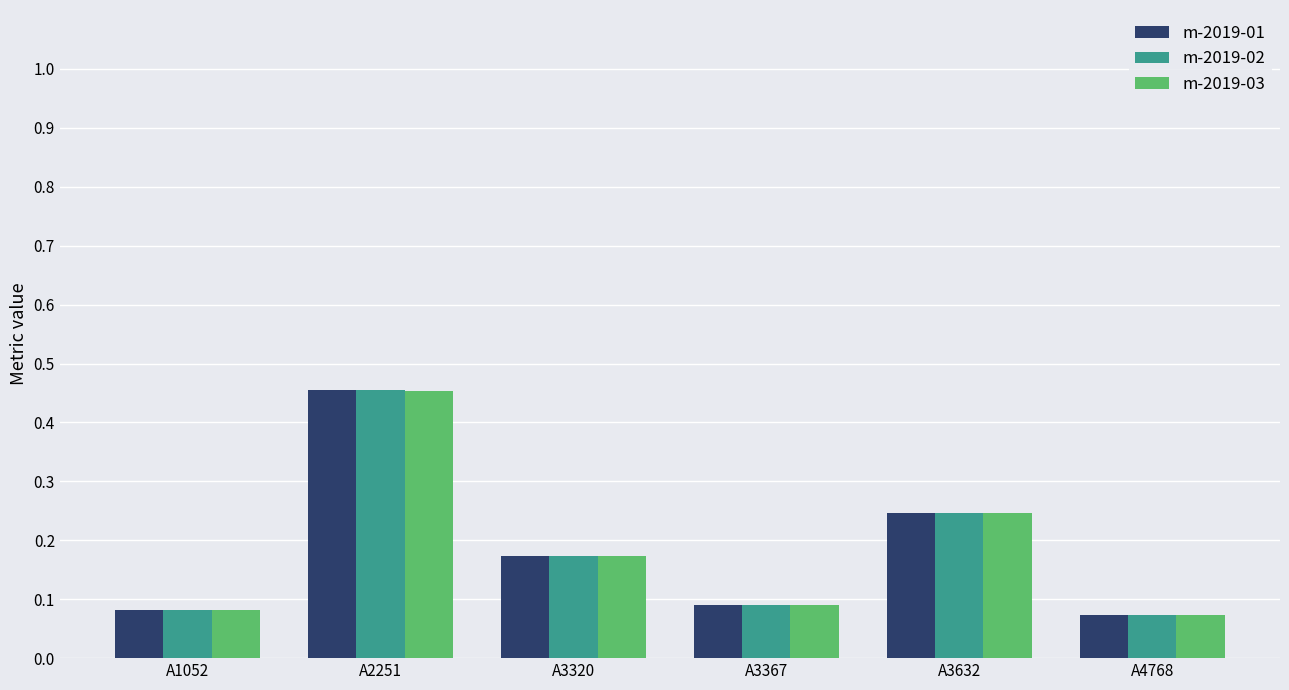

At which label does m-2019-02 reach its peak?

A2251